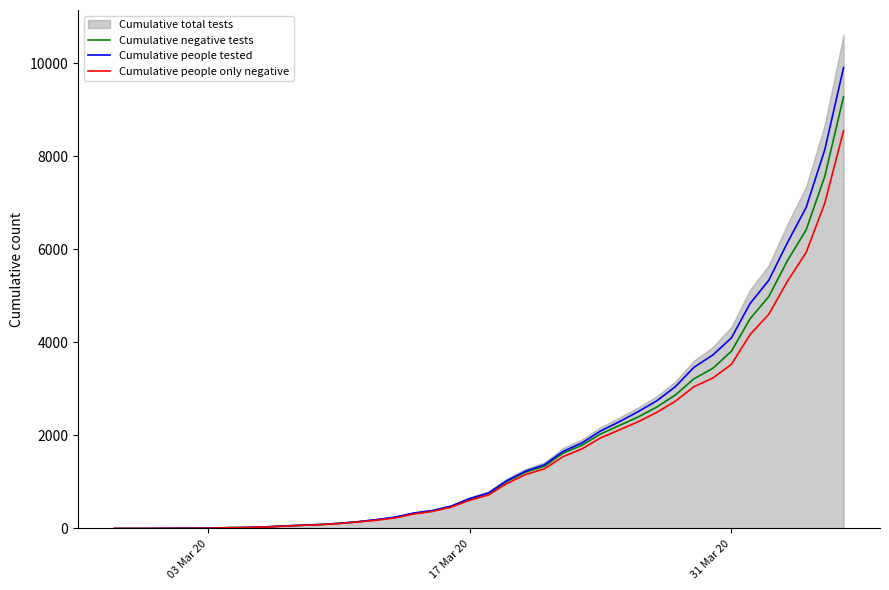

What is the maximum value for Cumulative people tested?

9904